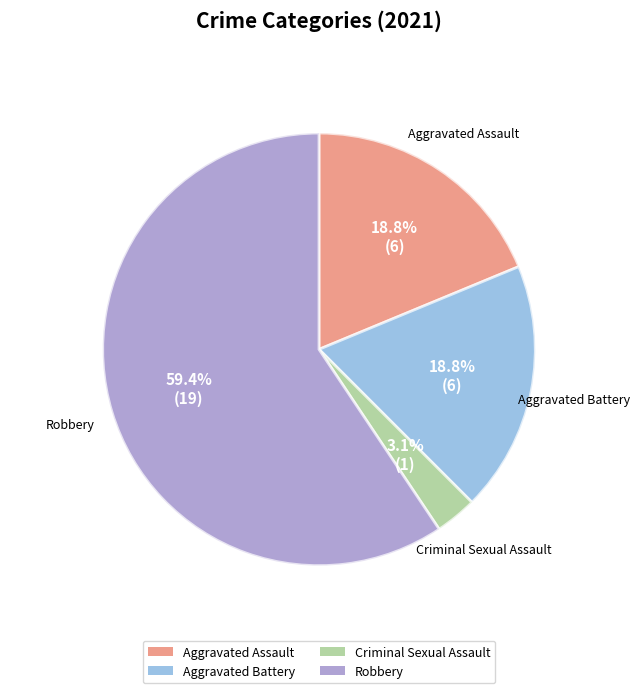

Which category has the smallest portion of the pie?

Criminal Sexual Assault